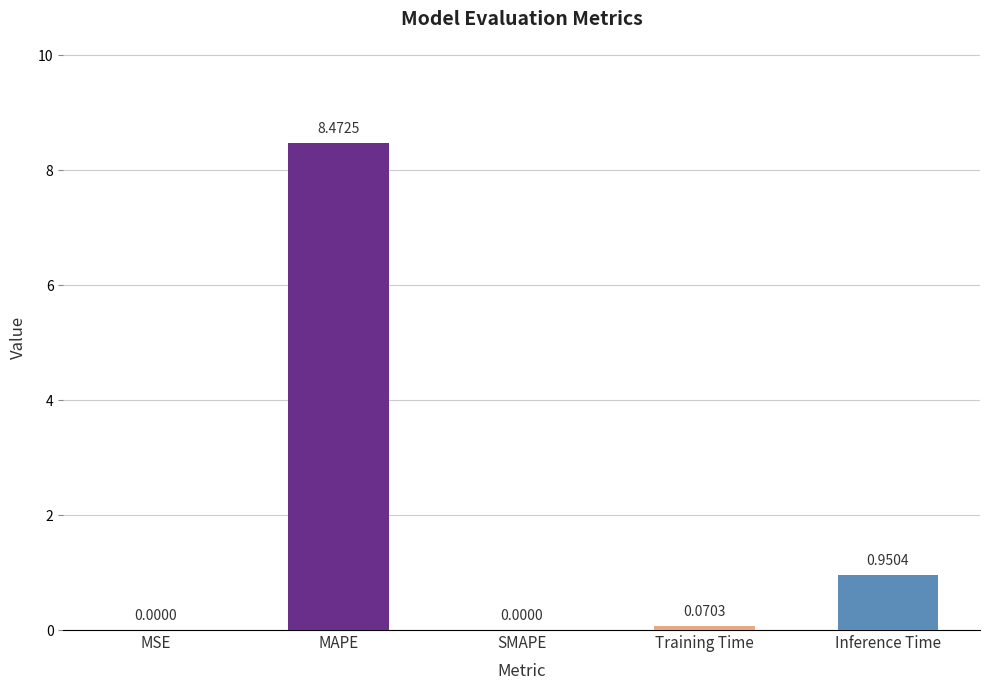

True or false: the data shows 14.6 at MAPE.

False